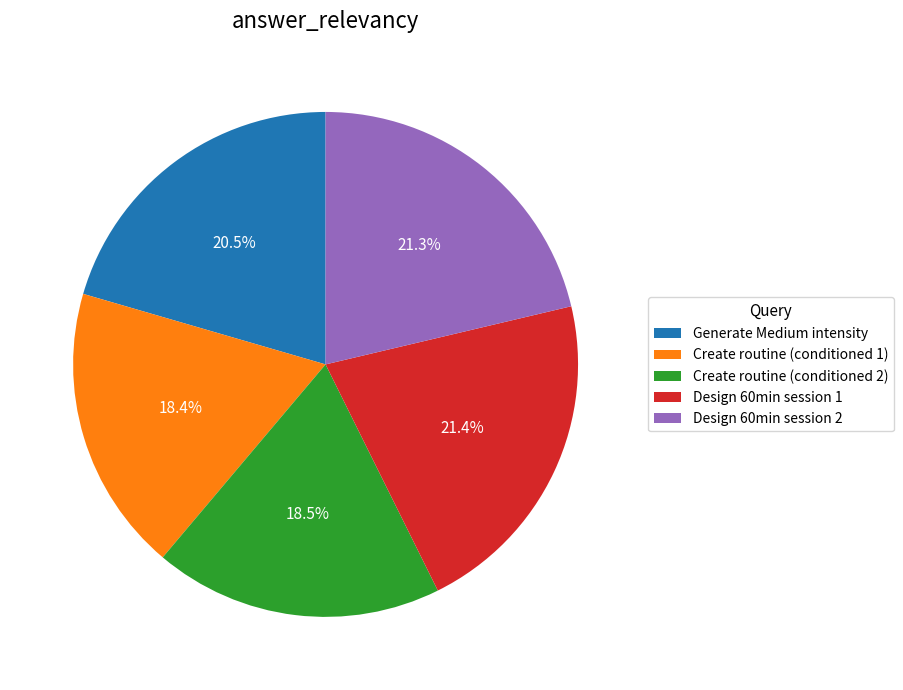

Between Generate Medium intensity and Design 60min session 1, which is larger?

Design 60min session 1